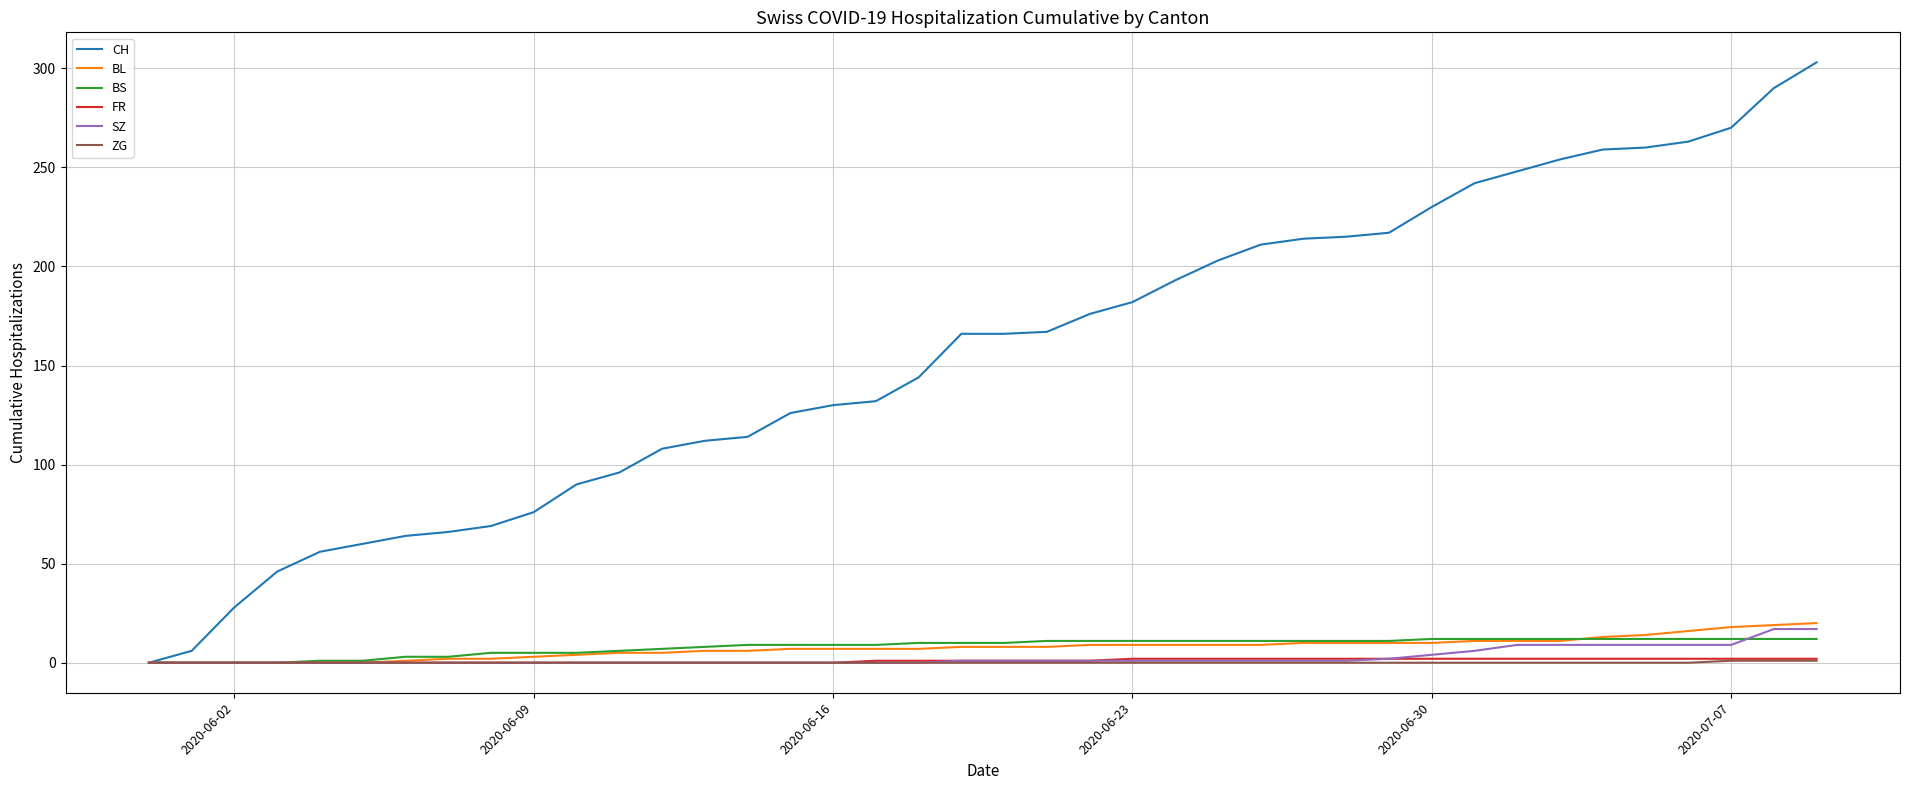

Which series has the largest range (max minus min)?

CH